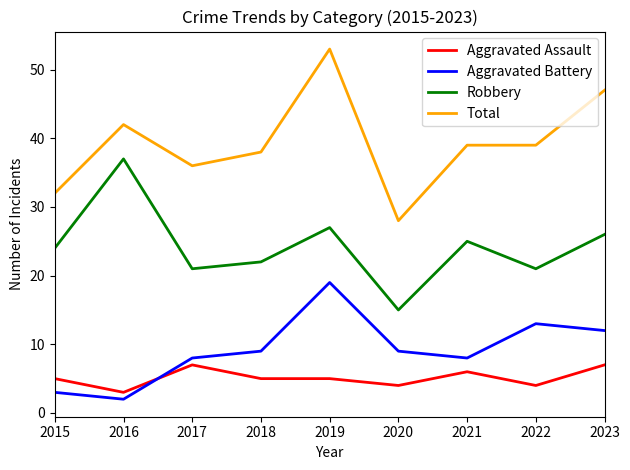

At which category does Robbery reach its first local valley?

2017